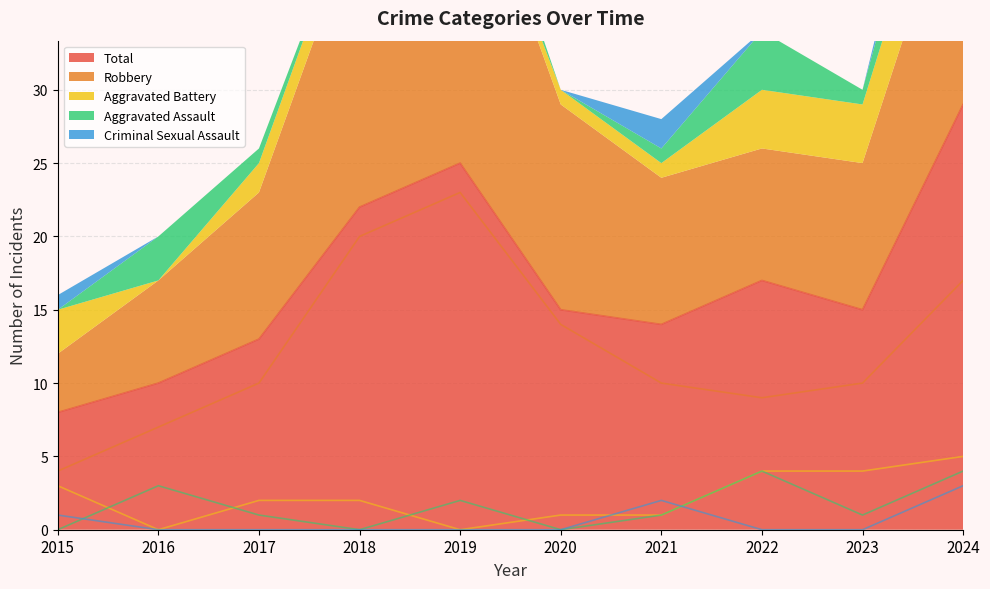

What is the value of the Aggravated Battery point at the 10th from the left?

5